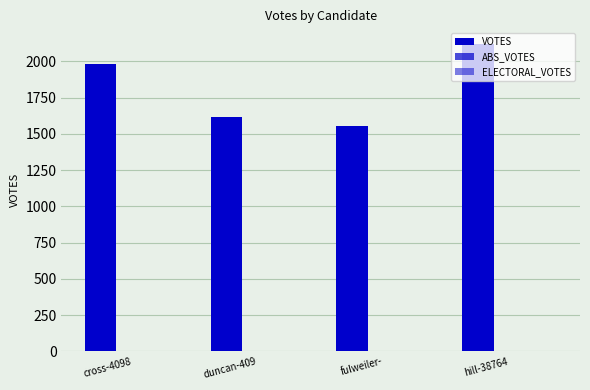

Does the chart contain any negative values?

No